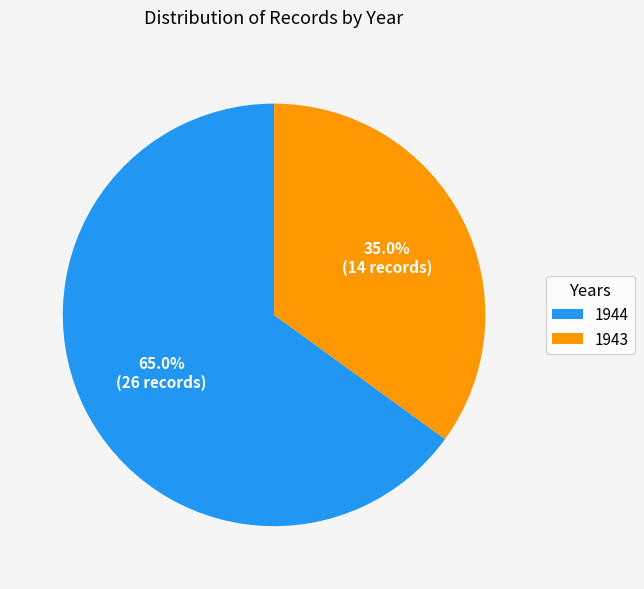

What is the ratio of the value at 1944 to the value at 1943?

1.9